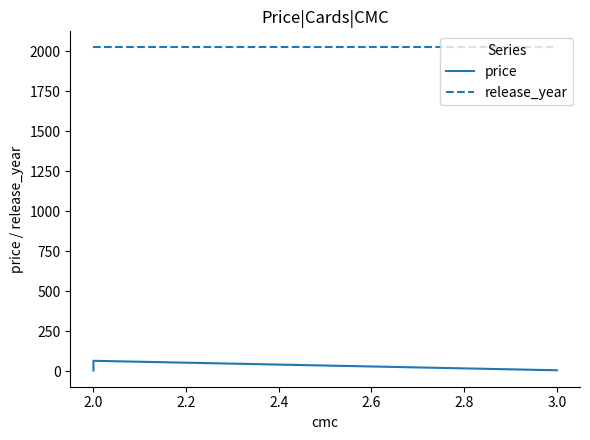

At which category is the sum across all series the highest?

2.0